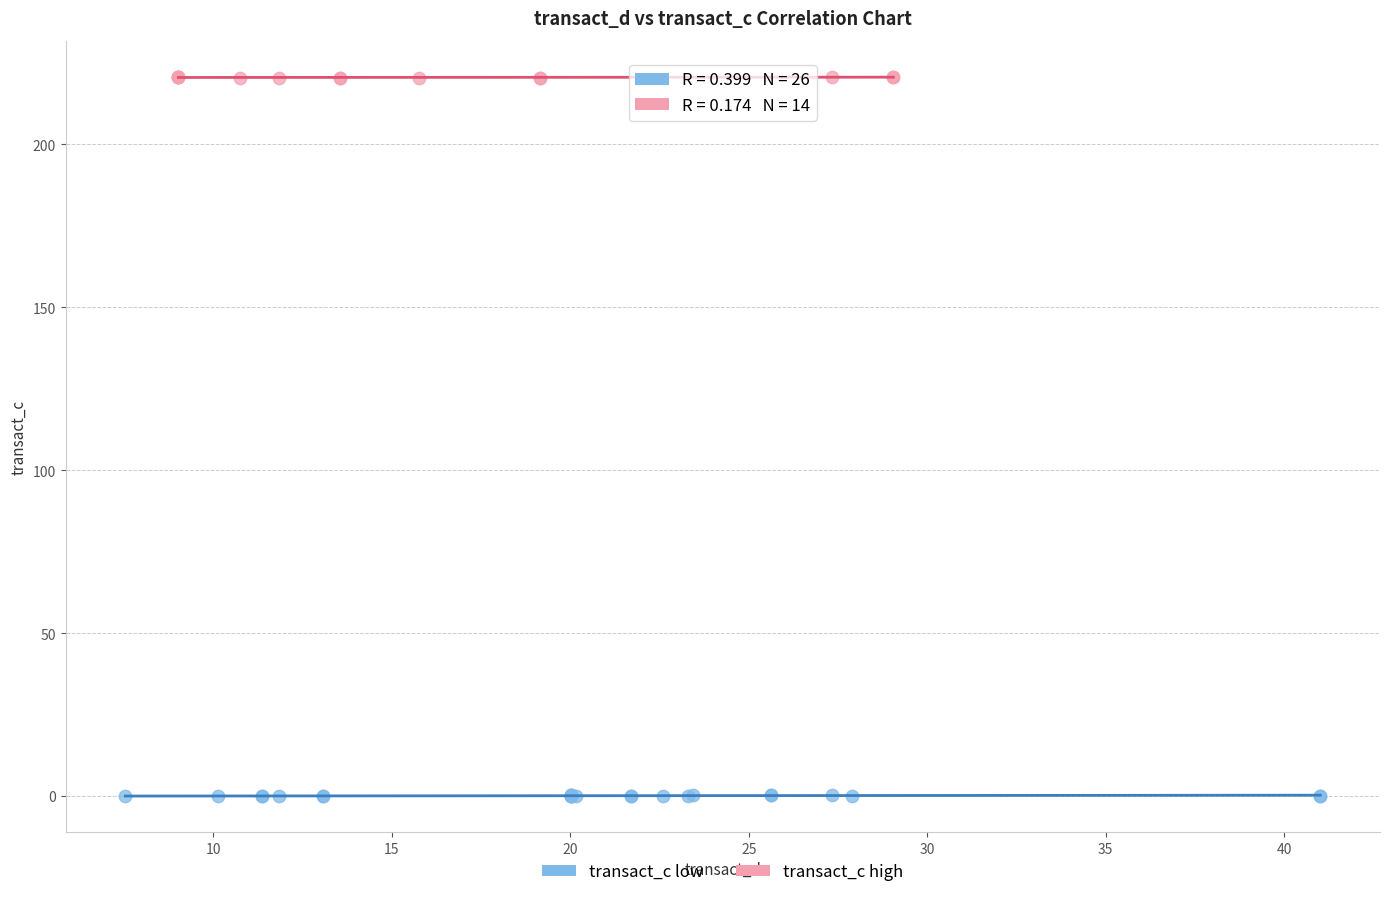

What are all the series names shown in the legend?

transact_c low, transact_c high